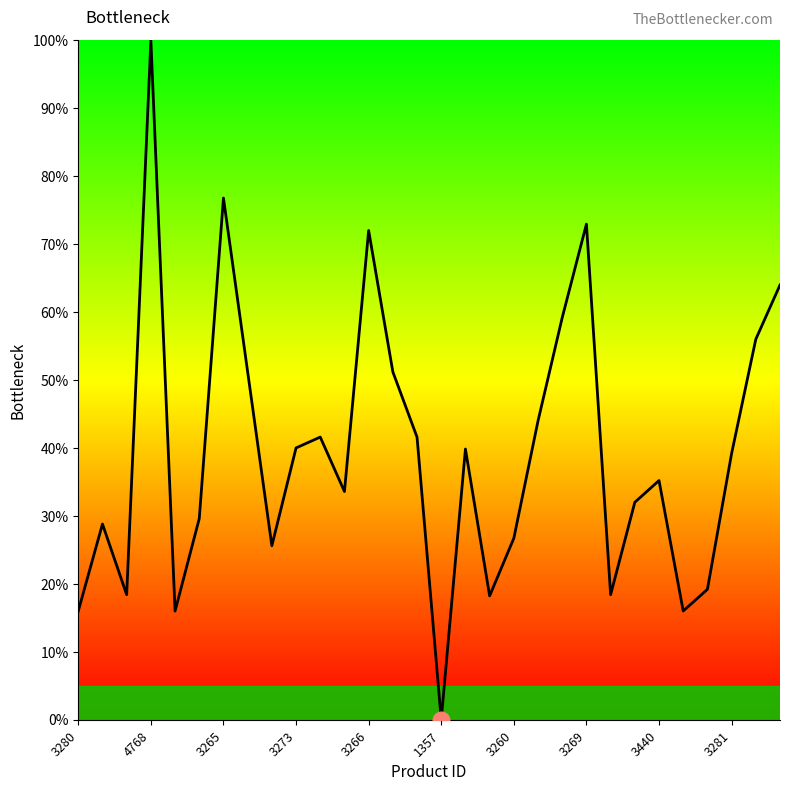

What is the maximum value shown in the chart?

100.0